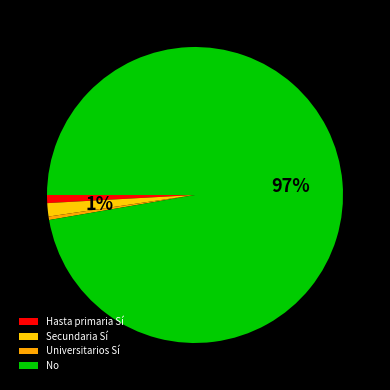

How many segments does this pie chart have?

4